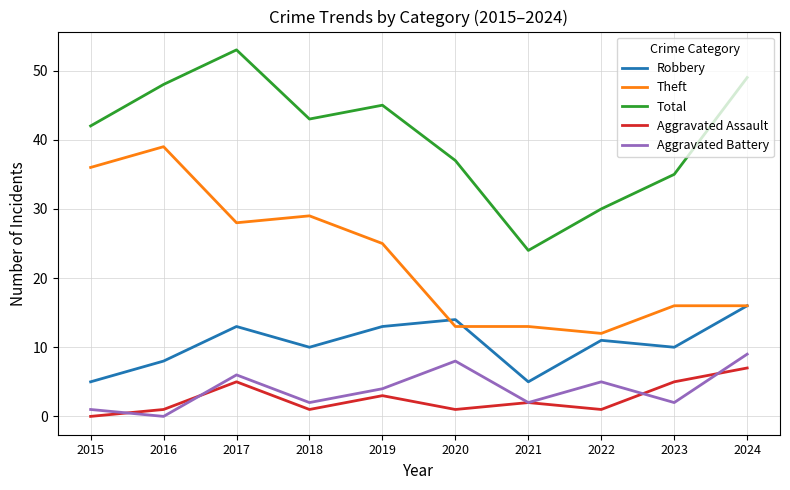

What are all the series names shown in the legend?

Robbery, Theft, Total, Aggravated Assault, Aggravated Battery